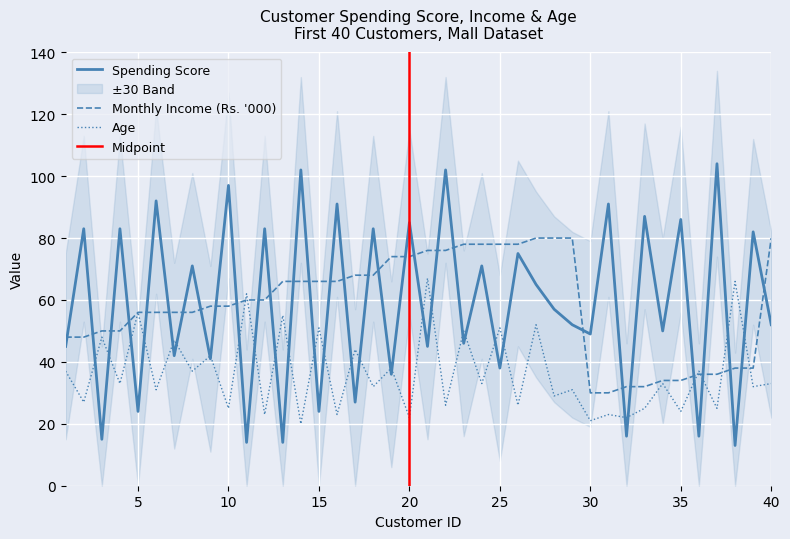

Between which two adjacent categories do Spending Score and Monthly Income (Rs. '000) first intersect?

1 and 2